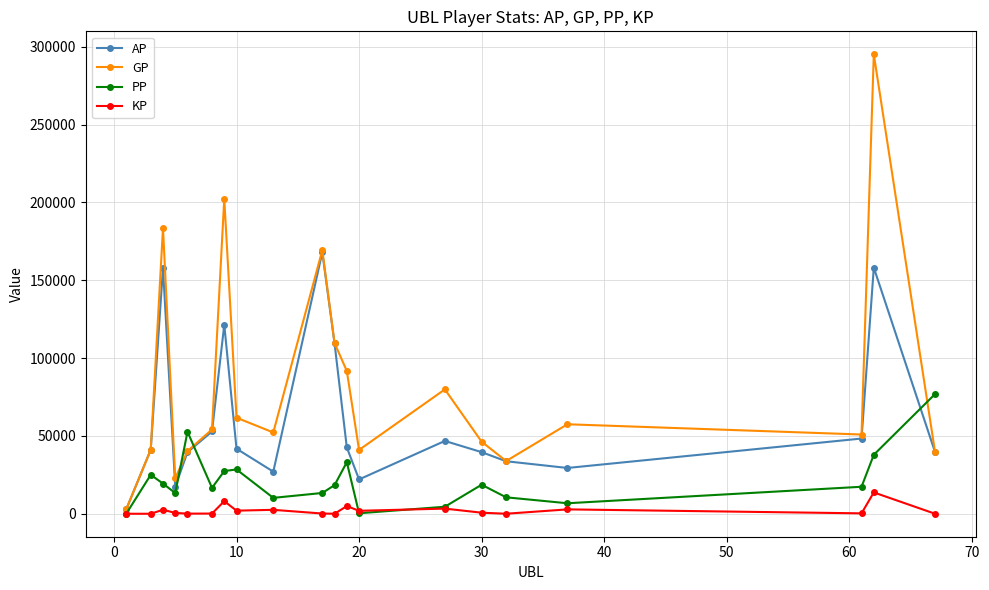

Which series has the largest total across all categories?

GP